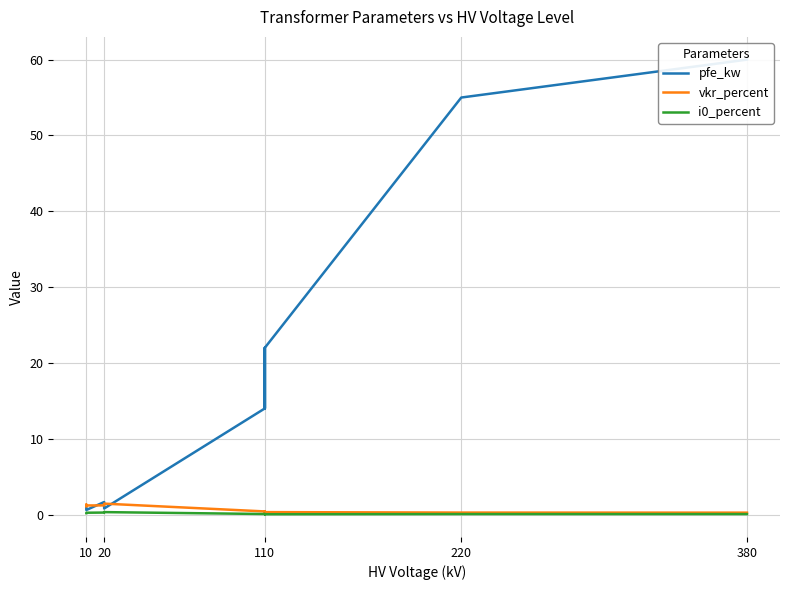

At which label does i0_percent reach its minimum?

110